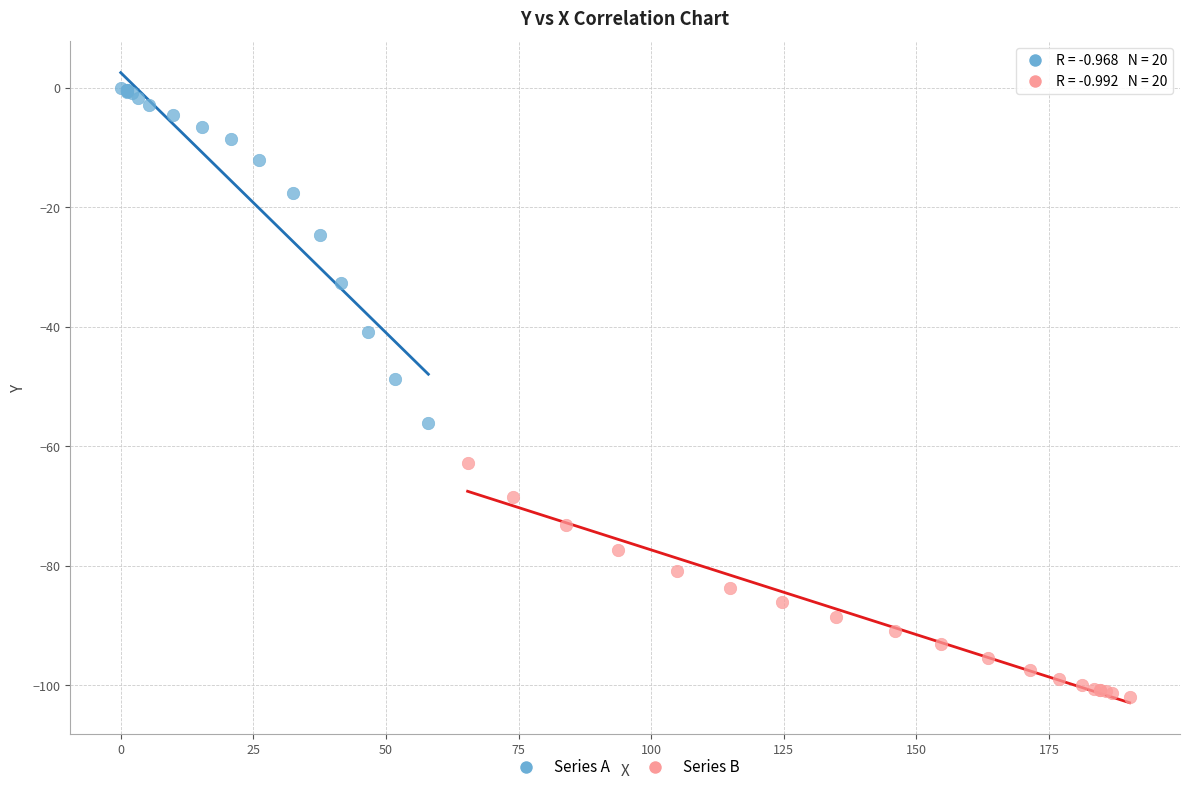

What are all the series names shown in the legend?

Series A, Series B